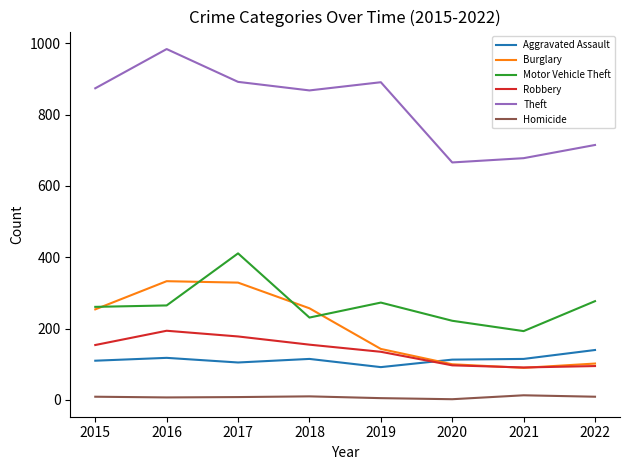

Where is the first local minimum for Burglary?

2021